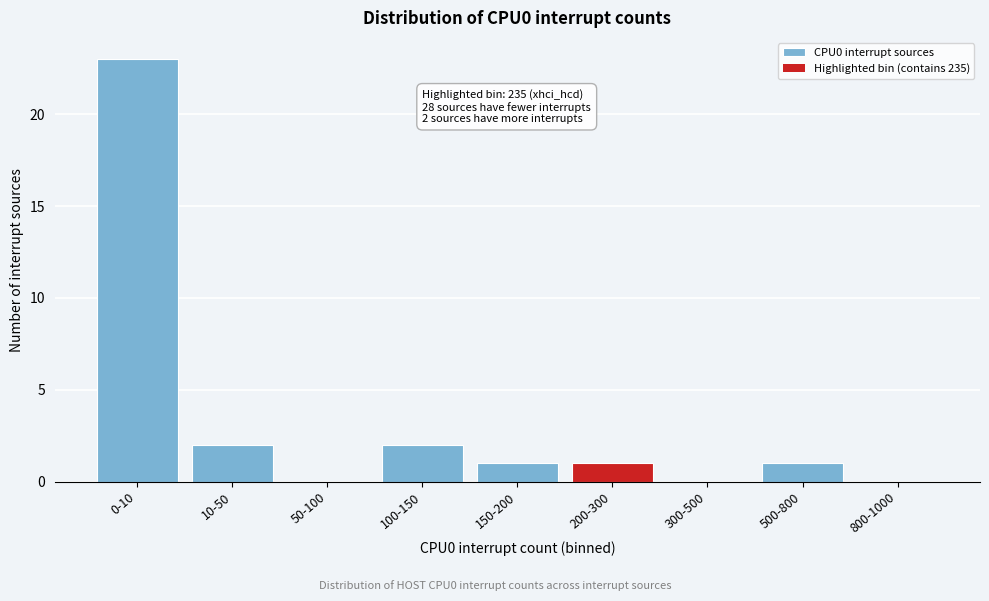

Reading left to right, transcribe all the data shown in this chart.

0-10=23	10-50=2	50-100=0	100-150=2	150-200=1	200-300=1	300-500=0	500-800=1	800-1000=0